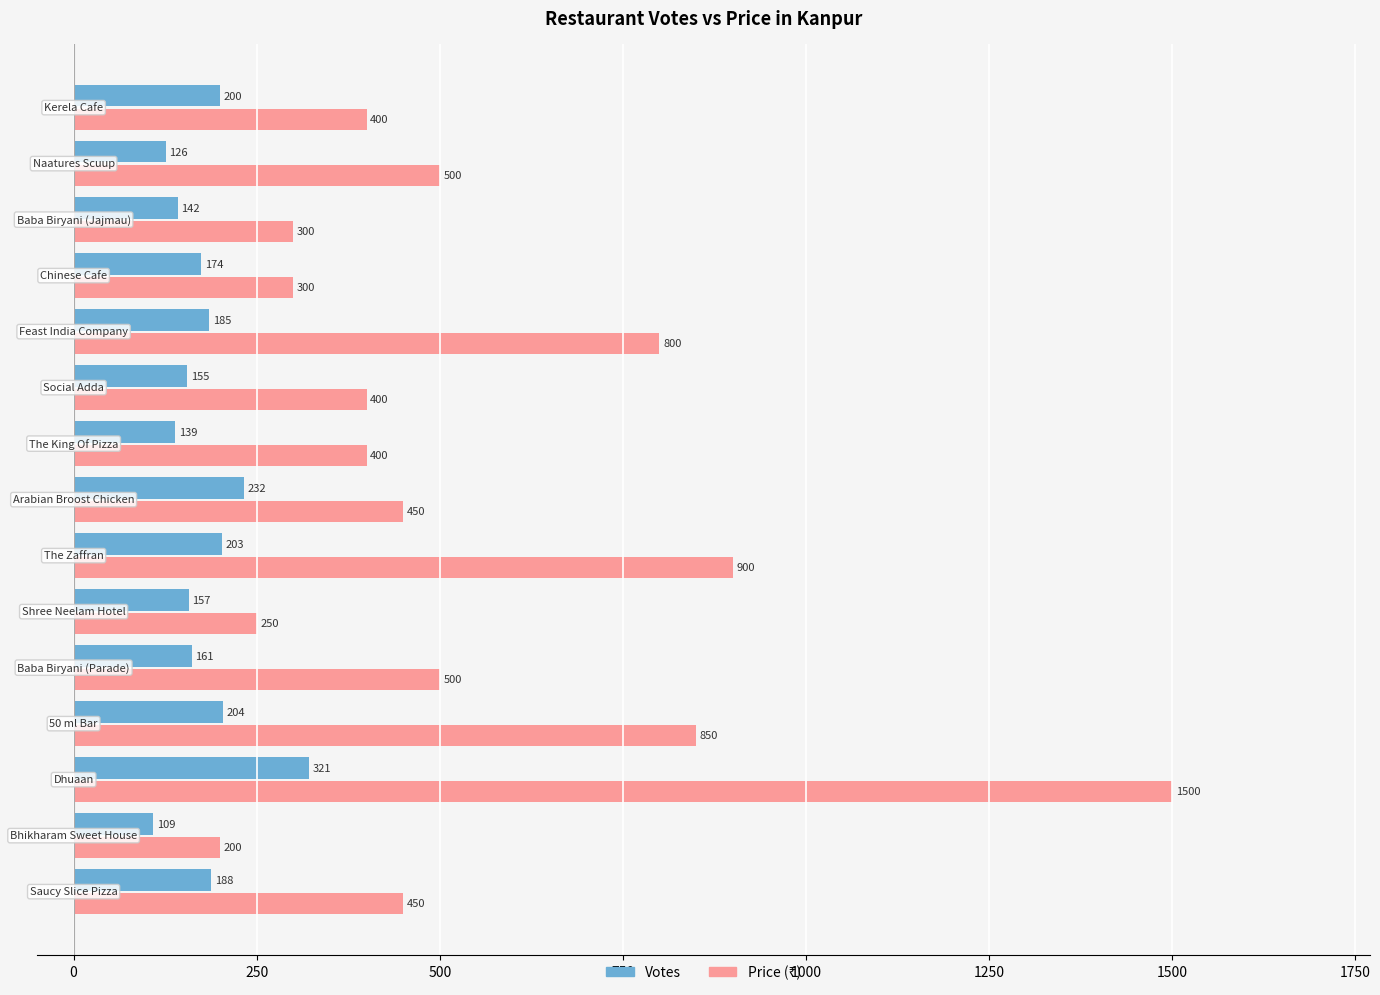

What is the difference between the second highest and second lowest values in the Votes series?

106